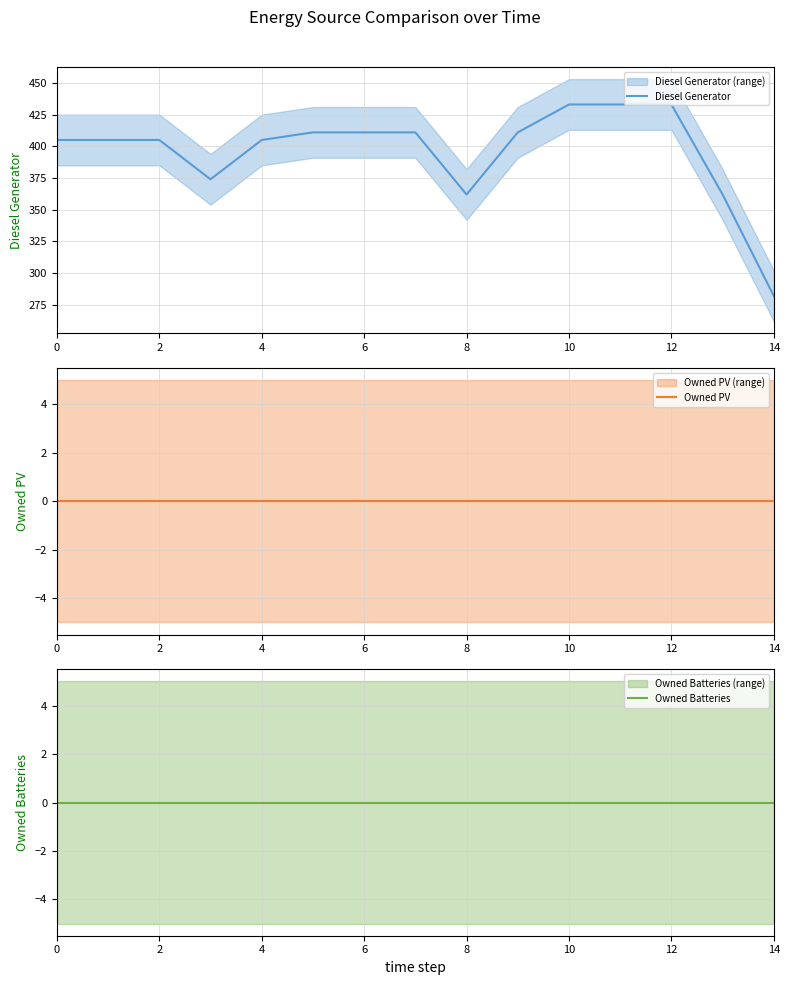

Is it true that Diesel Generator equals 188 at 10?

False